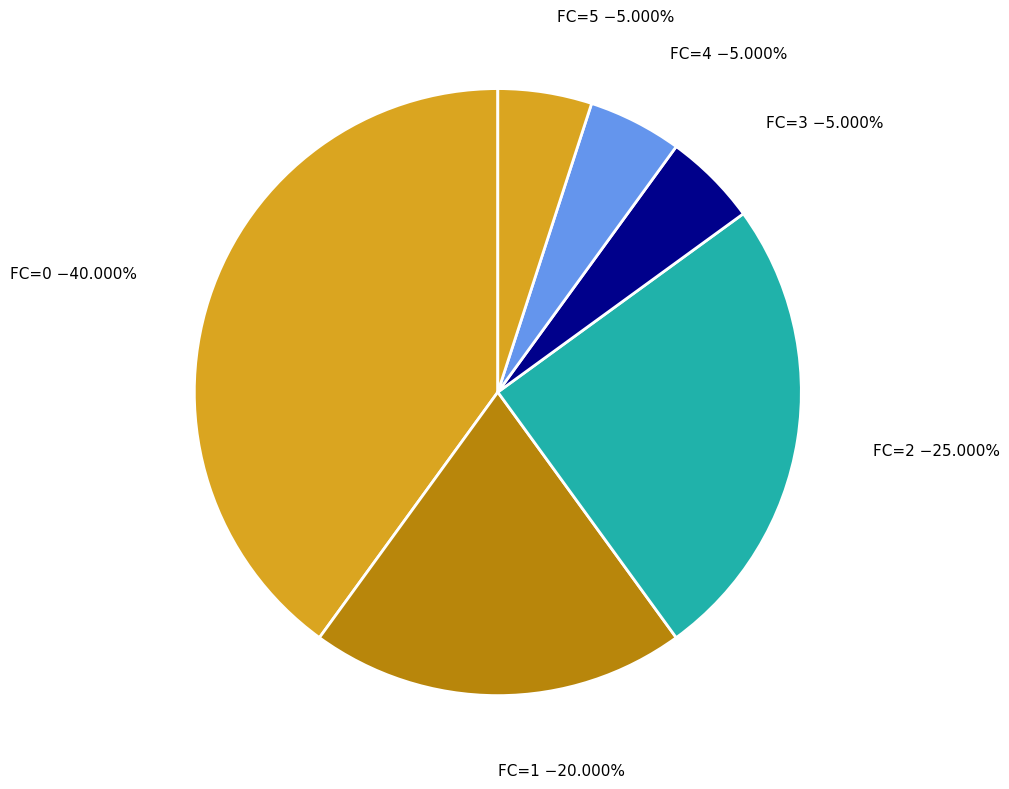

Is FC=1 the majority of the pie?

No